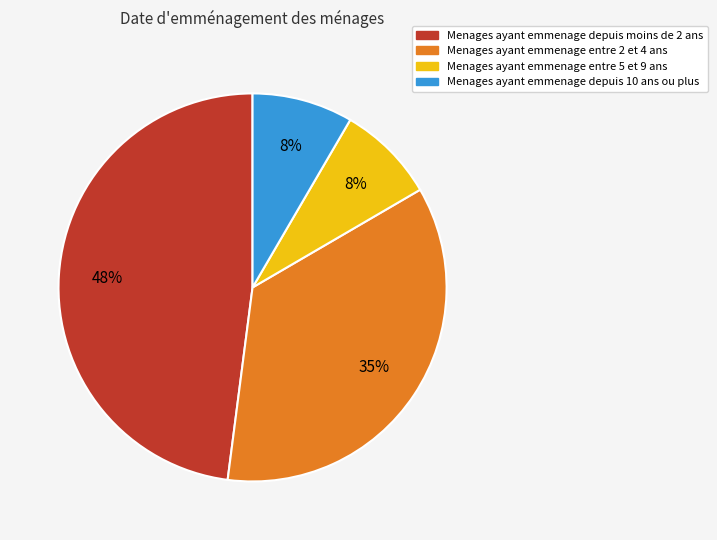

To the nearest percent, what is the average slice percentage?

25%